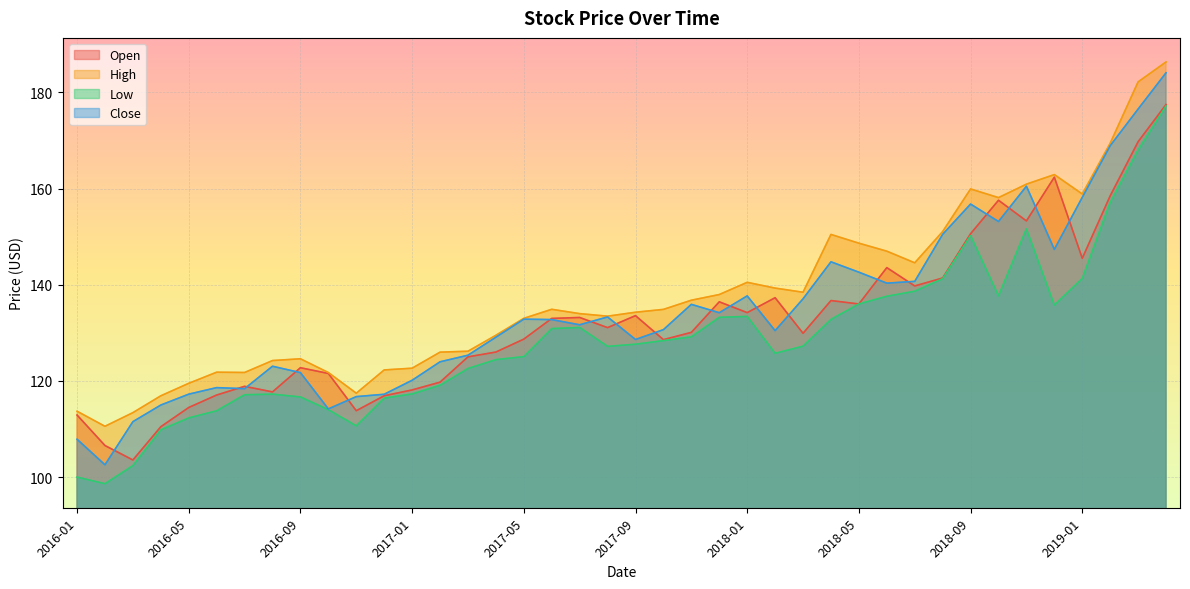

What is the average value of the Open series?

132.3